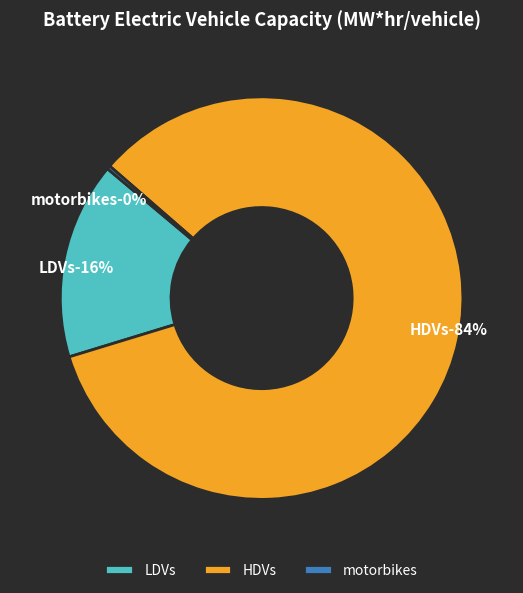

Is HDVs the majority of the pie?

Yes